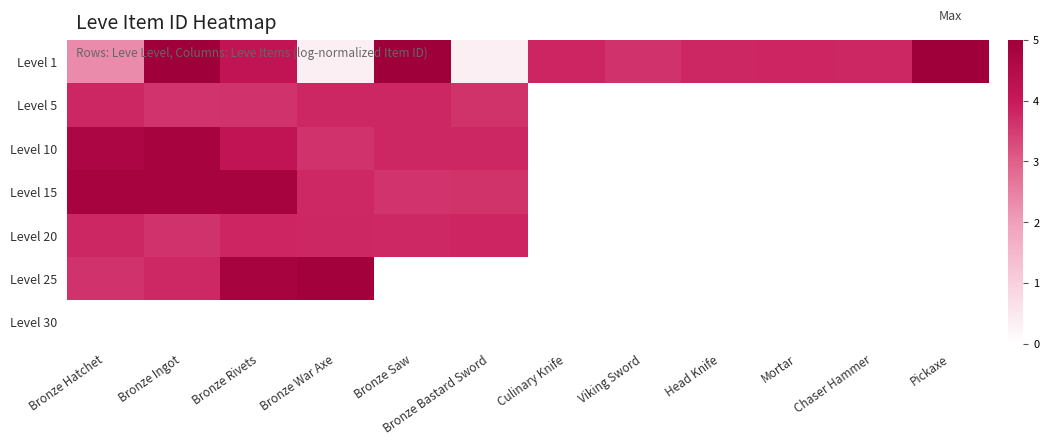

What is the difference between the highest and lowest values at Head Knife?

3.8